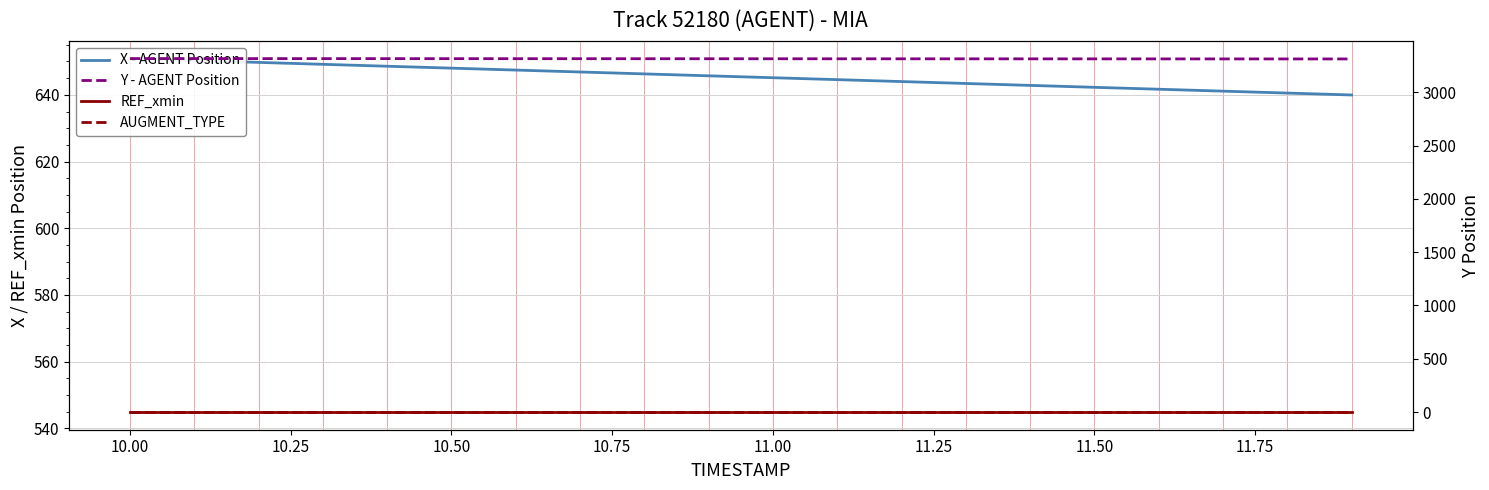

Which series has the largest total across all categories?

Y - AGENT Position